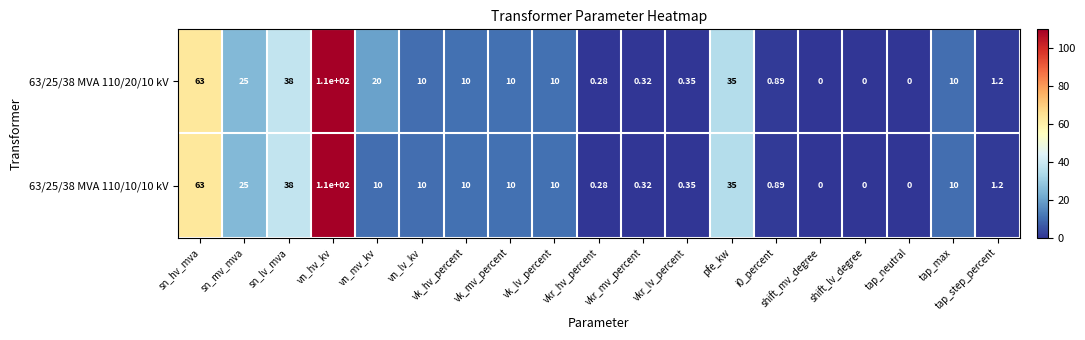

At which category is the sum across all series the highest?

vn_hv_kv